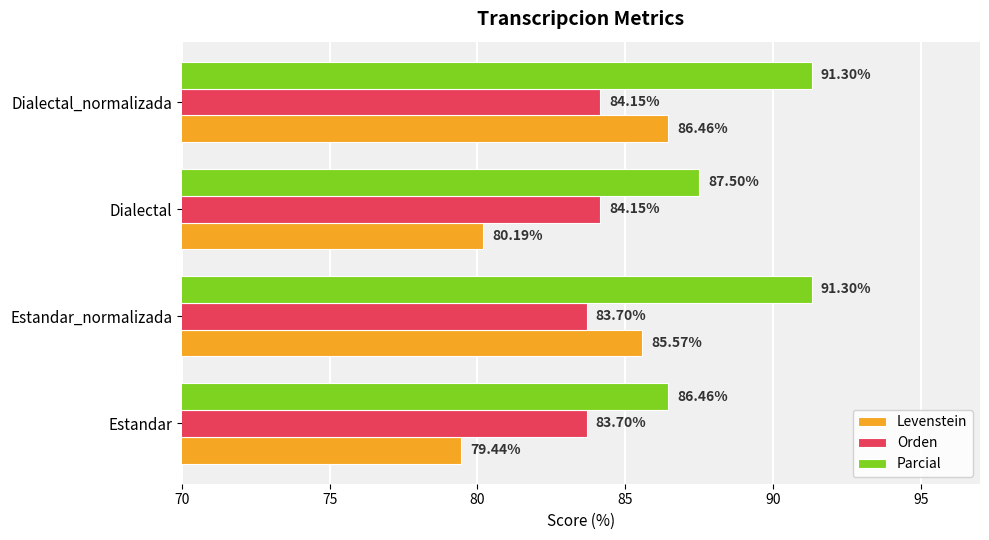

How many values in the Levenstein series are below 85?

2